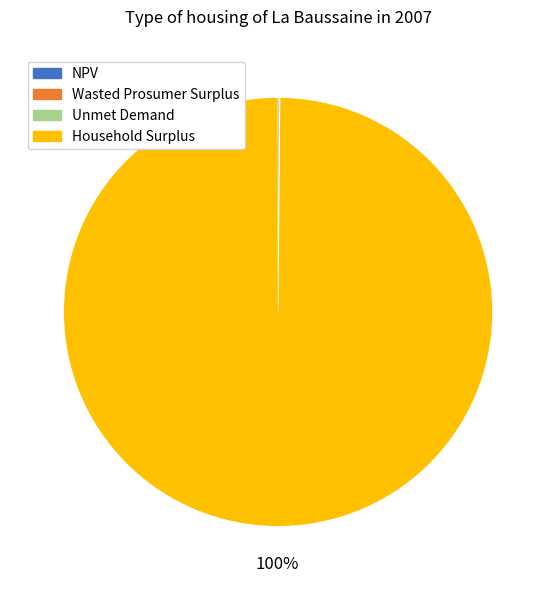

What is the largest slice in the pie chart?

Household Surplus